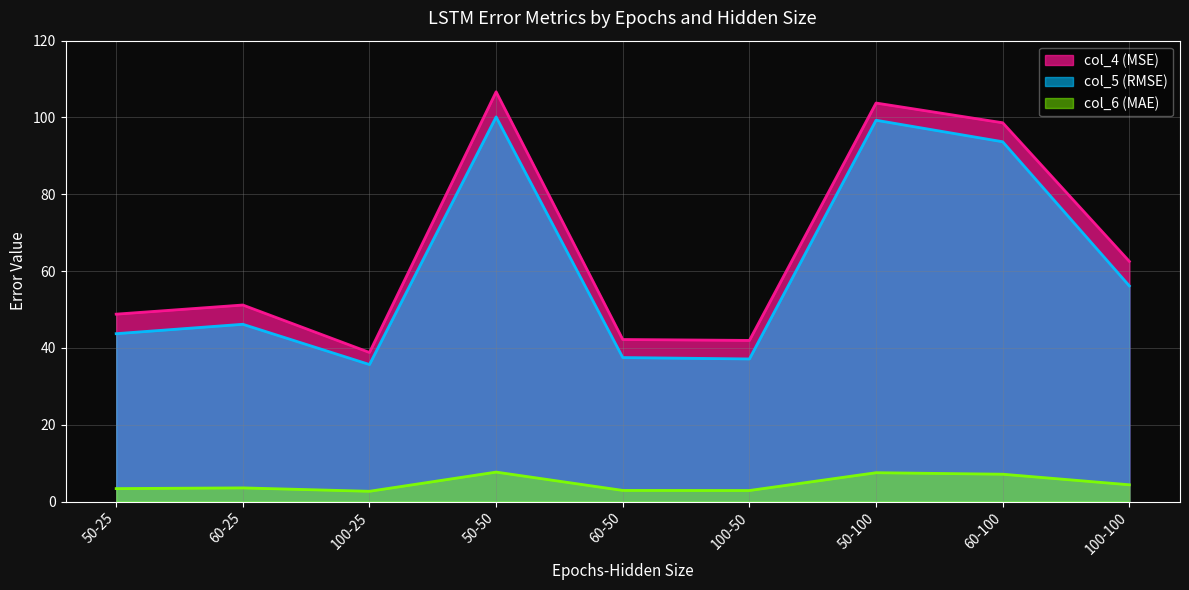

Count the number of categories in the chart.

9